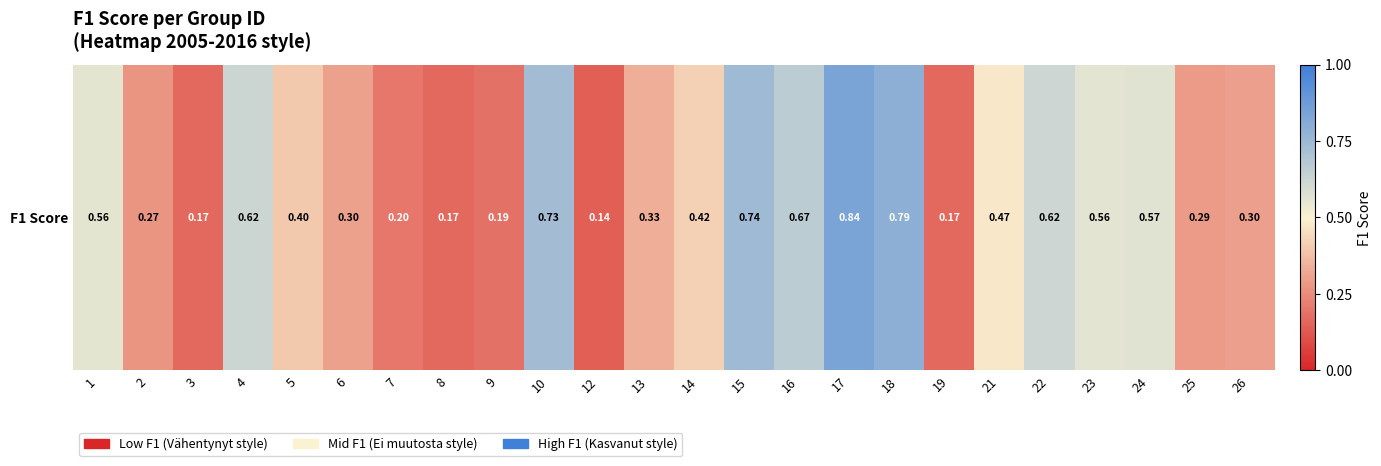

Rank the categories by value from lowest to highest.

12, 3, 8, 19, 9, 7, 2, 25, 26, 6, 13, 5, 14, 21, 1, 23, 24, 22, 4, 16, 10, 15, 18, 17